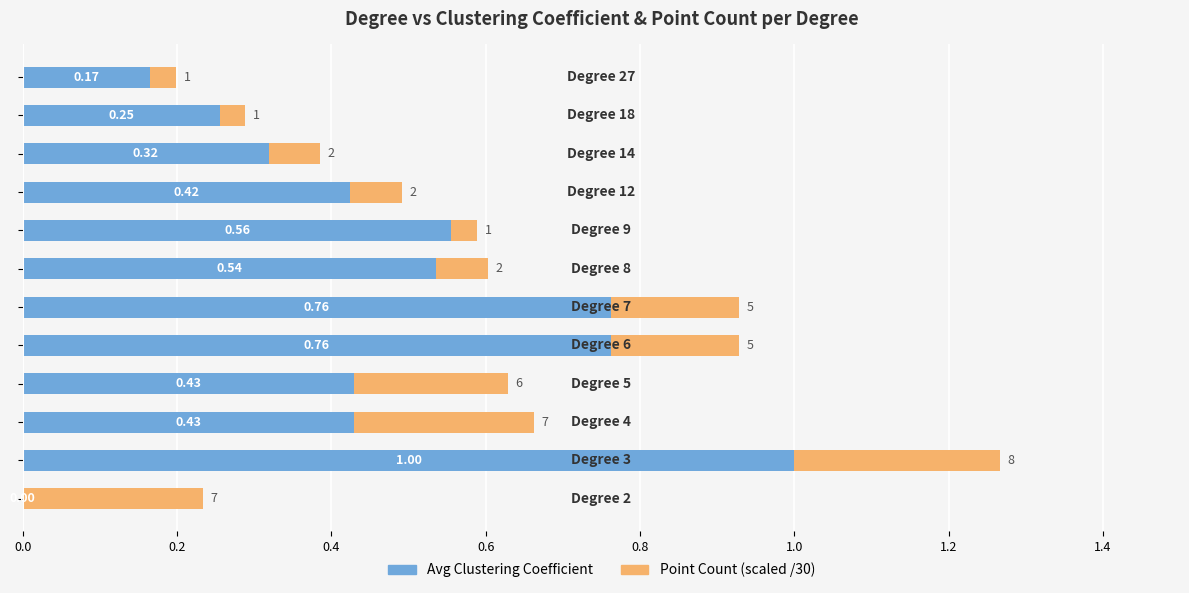

How many series are shown in this chart?

2